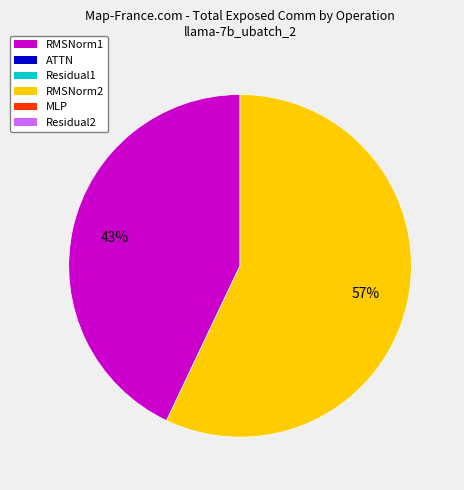

To the nearest percent, what is the difference between the largest and smallest slice percentages?

14%